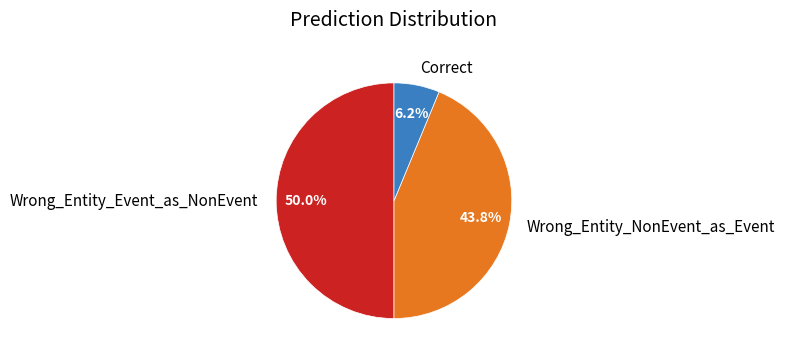

To the nearest percent, what portion does Wrong_Entity_Event_as_NonEvent represent?

50%